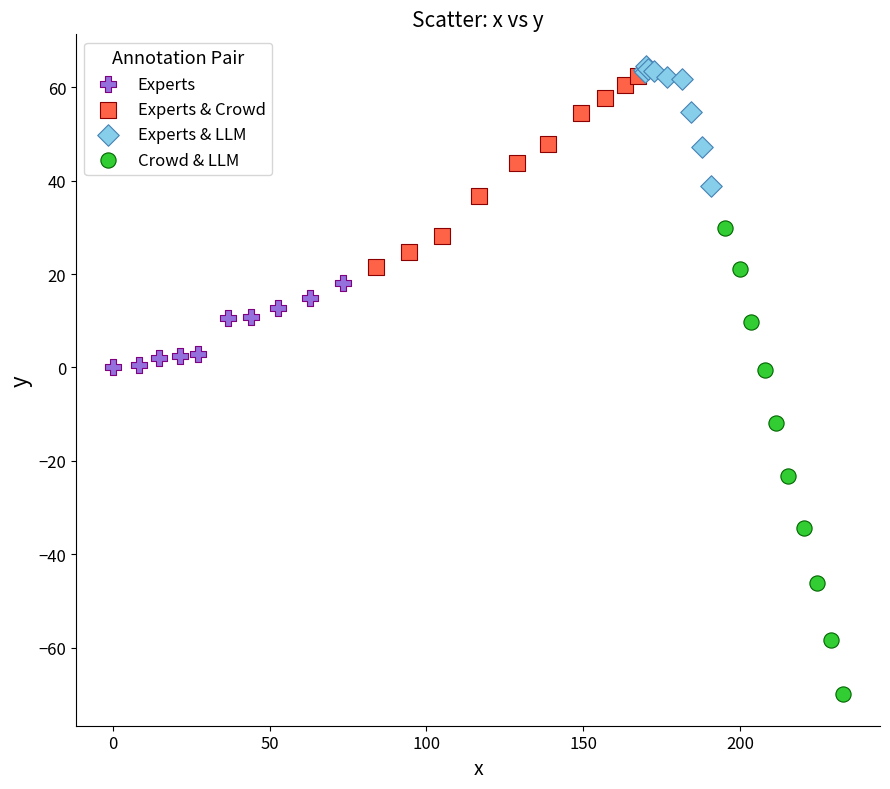

Which series reaches the minimum Y coordinate?

Crowd & LLM